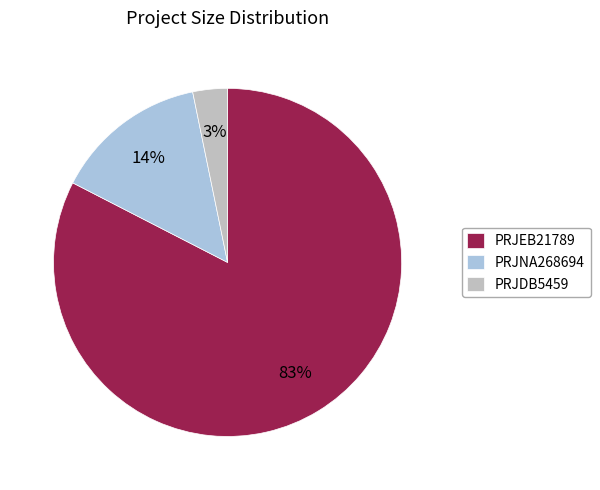

Which category has the smallest portion of the pie?

PRJDB5459